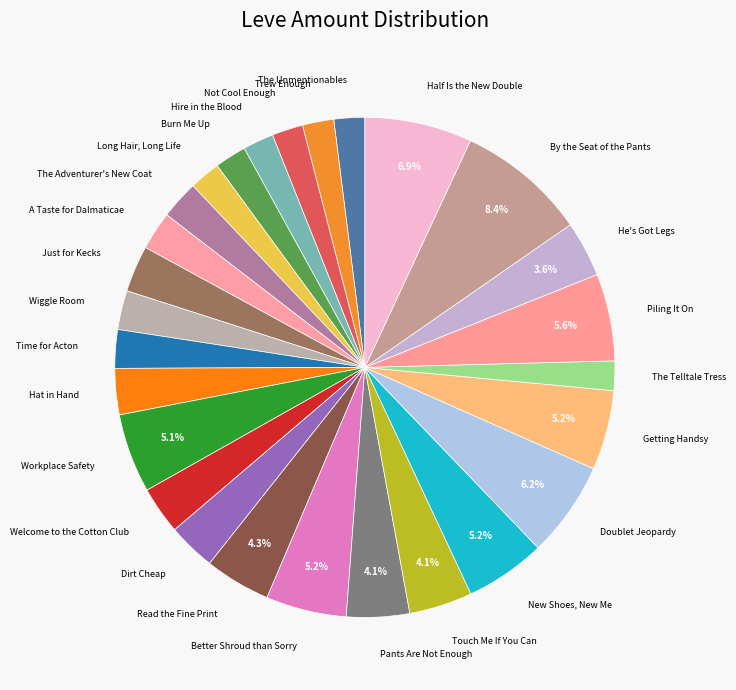

Which has a higher value, Not Cool Enough or Touch Me If You Can?

Touch Me If You Can